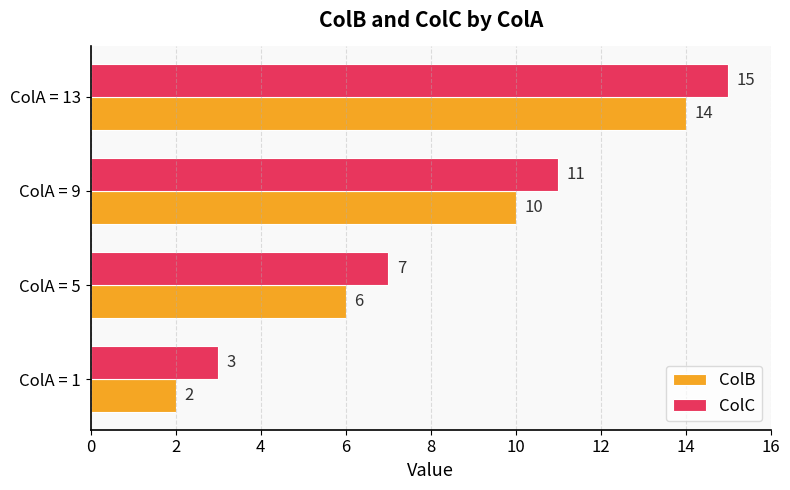

At ColA = 9, list the series in order from smallest to largest.

ColB, ColC